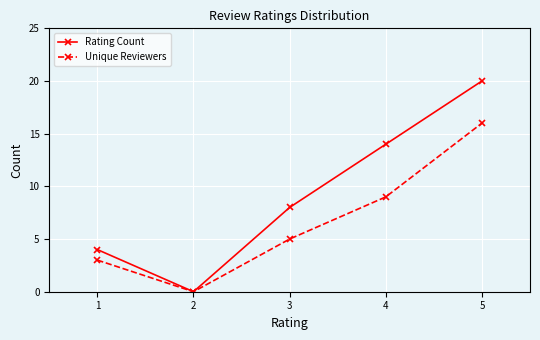

At which category does Unique Reviewers reach its first local valley?

2